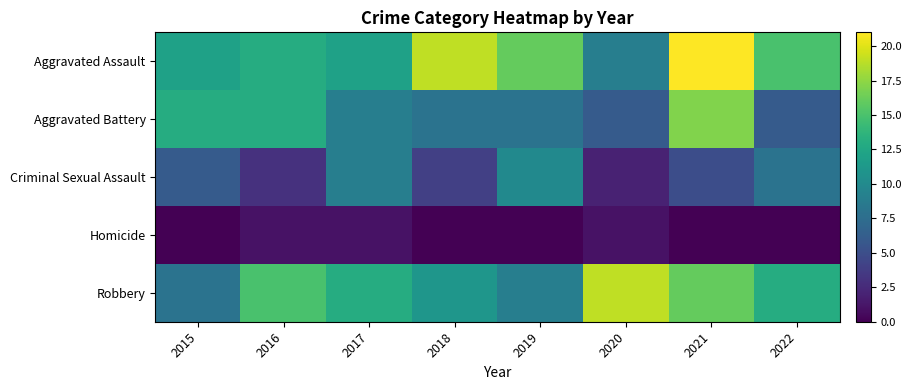

Reading left to right, list all the values displayed in this chart.

Aggravated Assault: 2015=12	2016=13	2017=12	2018=19	2019=16	2020=9	2021=21	2022=15
Aggravated Battery: 2015=13	2016=13	2017=9	2018=8	2019=8	2020=6	2021=17	2022=6
Criminal Sexual Assault: 2015=6	2016=3	2017=9	2018=4	2019=10	2020=2	2021=5	2022=8
Homicide: 2015=0	2016=1	2017=1	2018=0	2019=0	2020=1	2021=0	2022=0
Robbery: 2015=8	2016=15	2017=13	2018=11	2019=9	2020=19	2021=16	2022=13